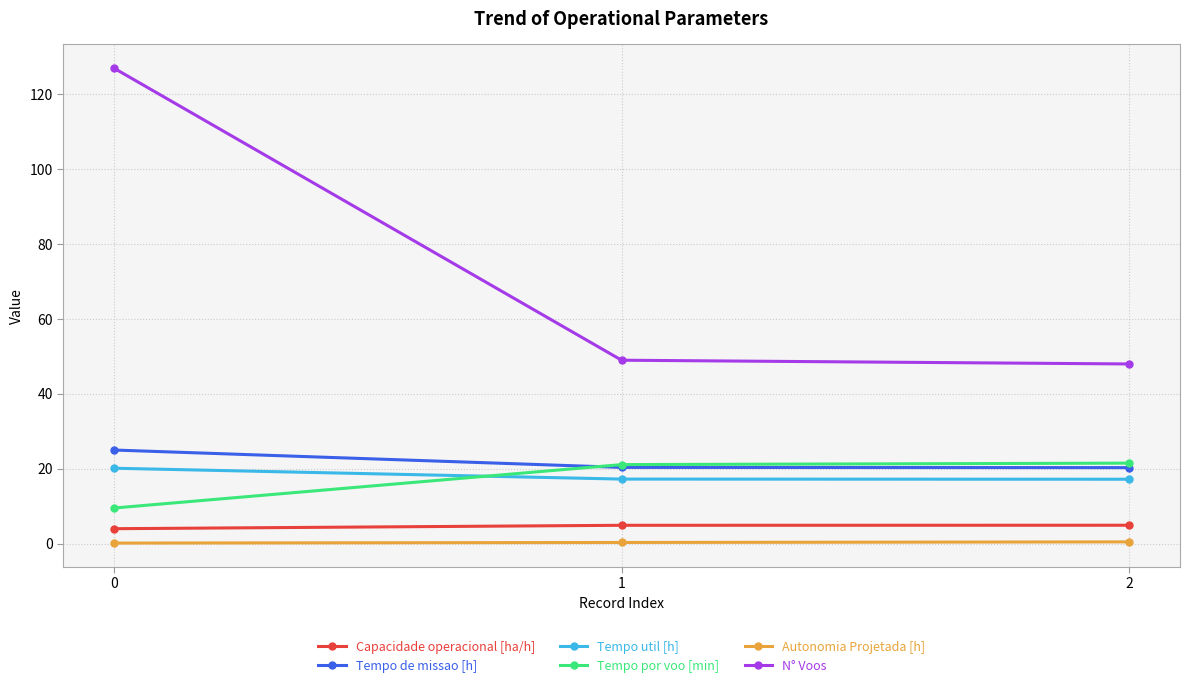

What is the maximum value shown in the chart?

127.0